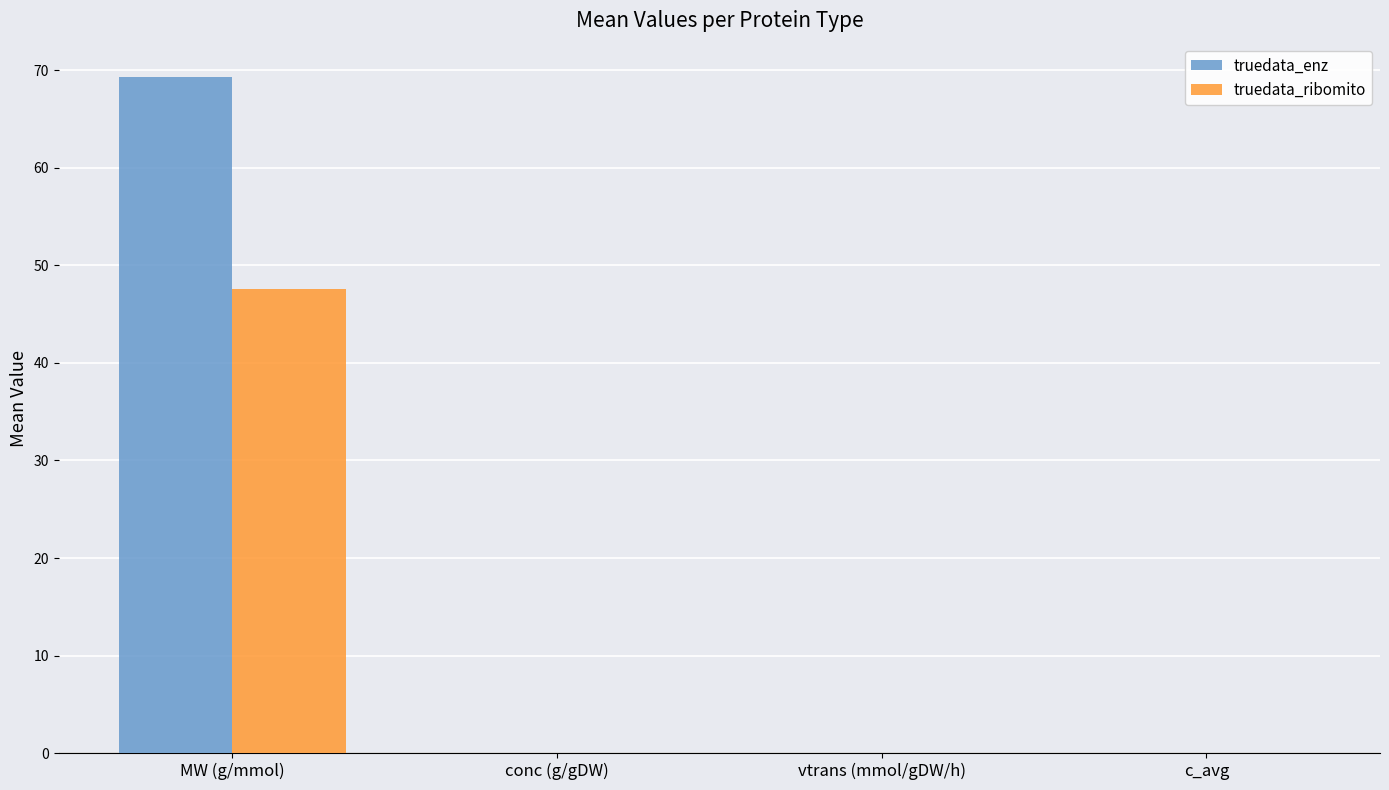

Does the chart contain stacked bars?

No